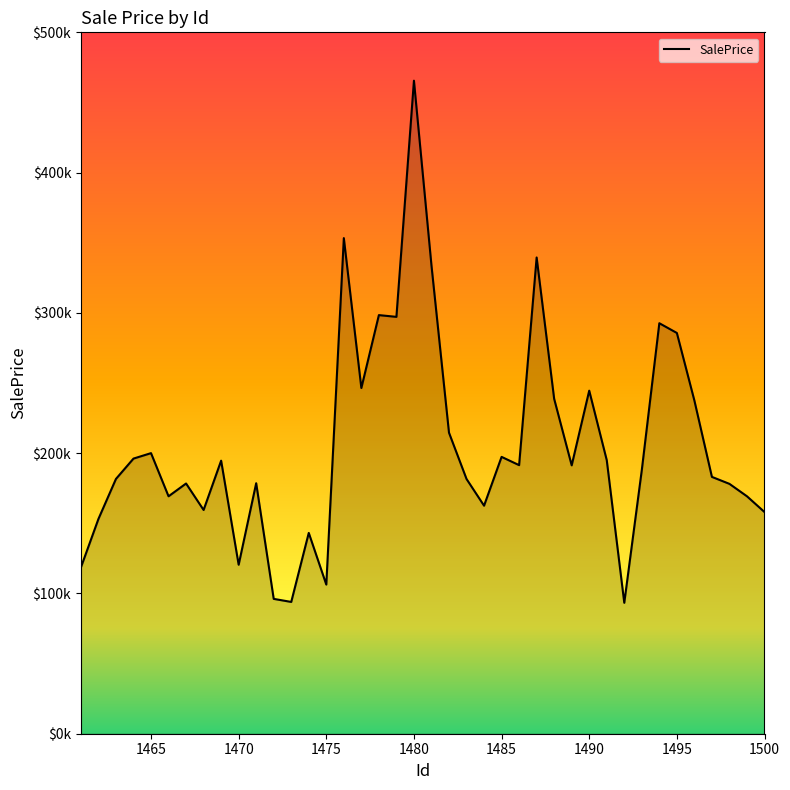

Reading left to right, list all the values displayed in this chart.

118530.3	153104.2	181641.8	196132.8	200020.1	169258.1	178371.5	159497.5	194649.9	120452.9	178583.8	96129.2	93949.2	143146.5	106312.2	353307.6	246435.8	298417.5	297171.4	465528.0	333797.1	214594.9	181602.2	162553.1	197355.3	191459.9	339499.4	238709.7	191310.8	244555.4	195020.1	93335.4	187990.8	292634.4	285689.7	237506.3	183083.9	178114.3	169254.2	158025.1